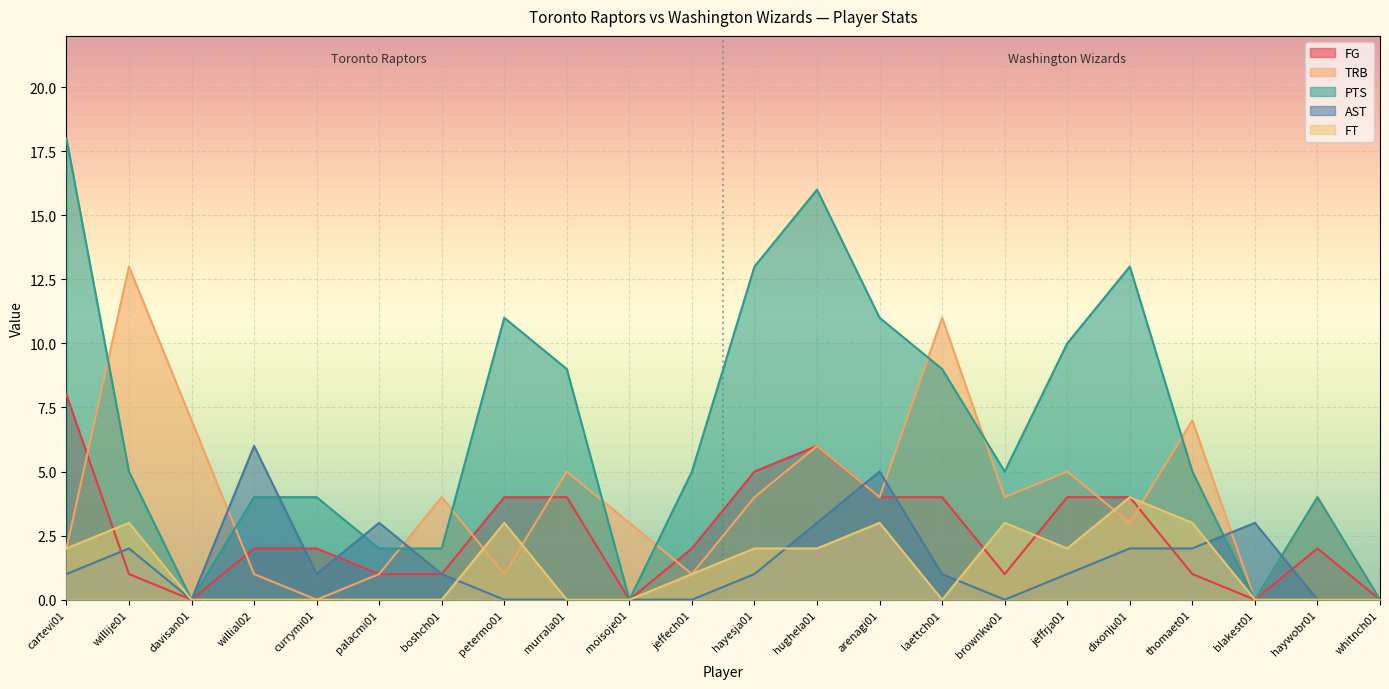

How many times do AST and PTS cross each other?

5